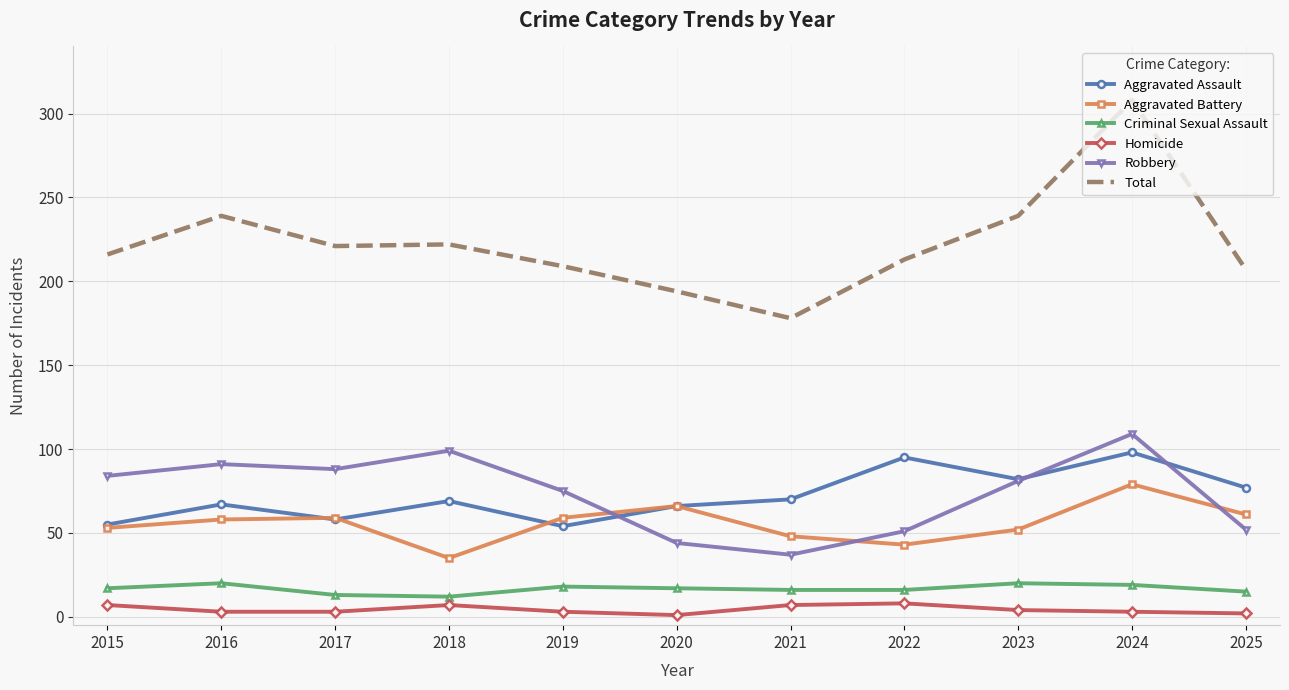

True or false: Aggravated Assault and Total cross at least once.

False